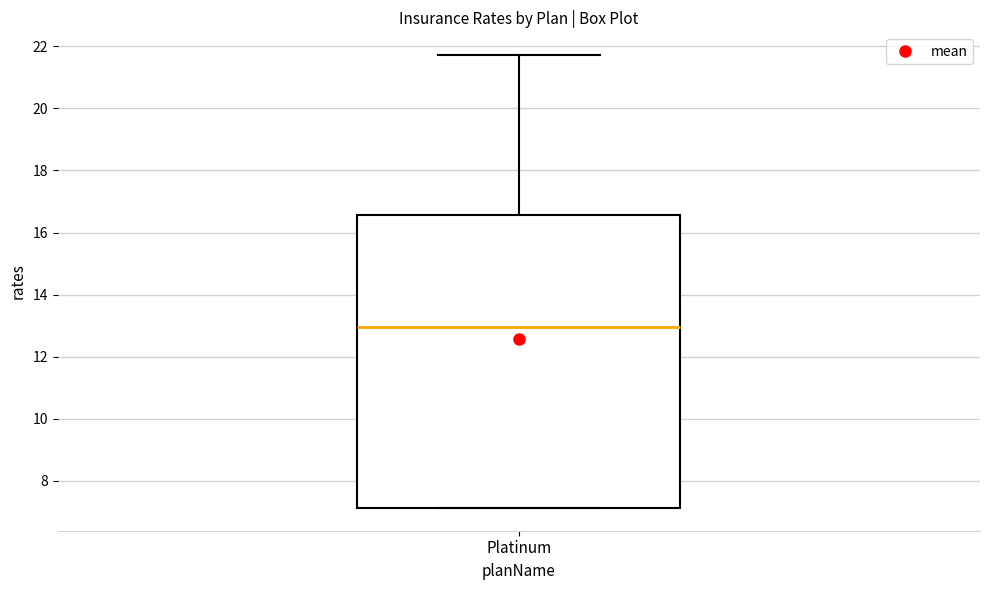

Where does the upper whisker of the box for Platinum end on the y-axis? The values are not printed on the chart, so give them approximately, as read against the axis.

21.8